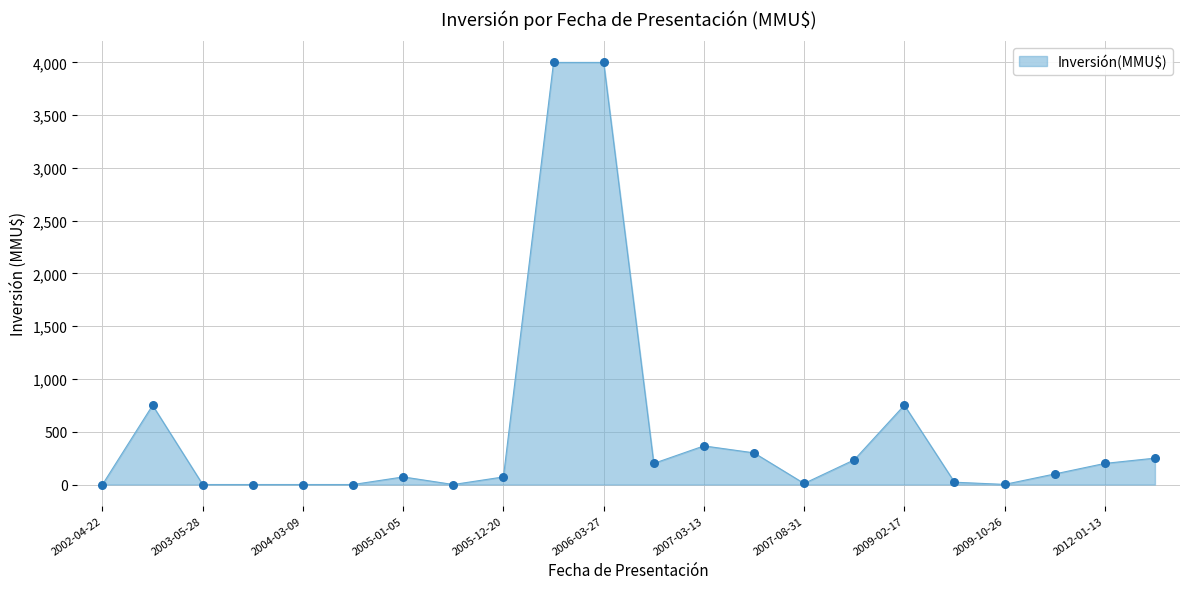

What is the greatest value displayed?

4000